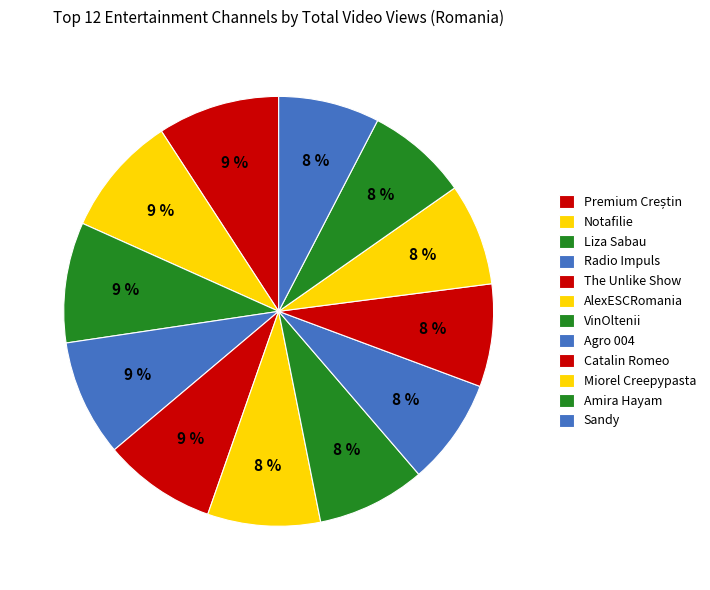

To the nearest percent, what is the difference between the The Unlike Show and Sandy slice percentages?

1%